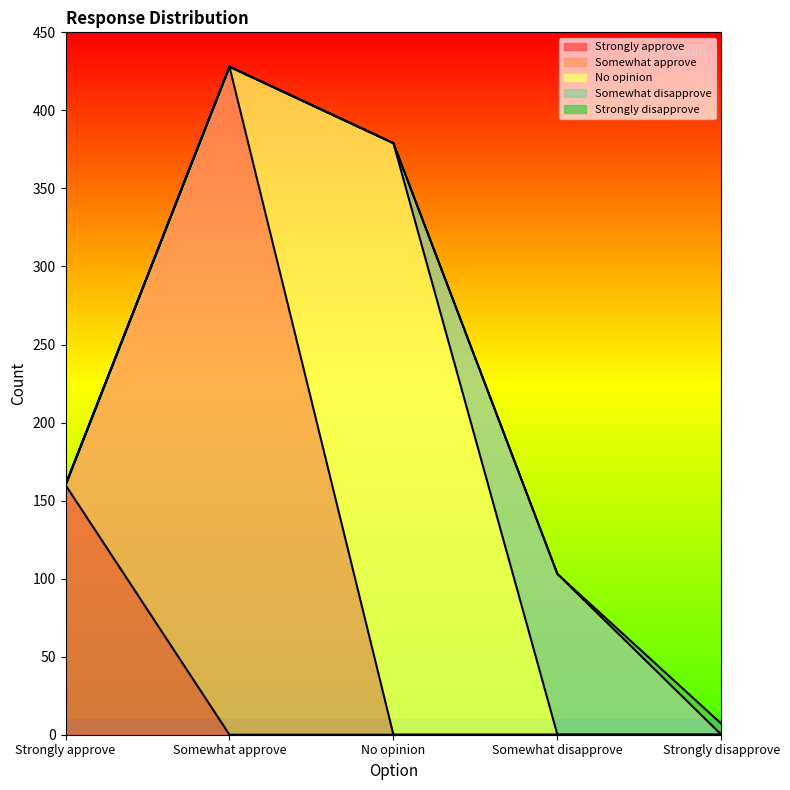

What is the sum of all Somewhat disapprove values?

103